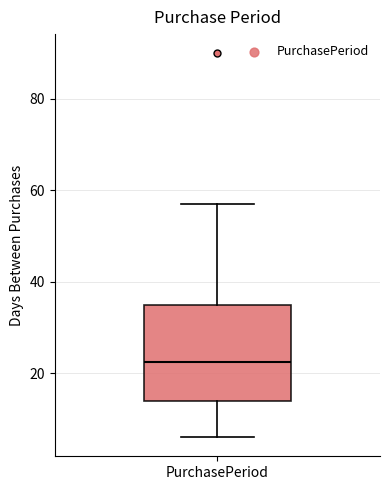

Where does the lower whisker of the box for PurchasePeriod end on the y-axis? The values are not printed on the chart, so give them approximately, as read against the axis.

6